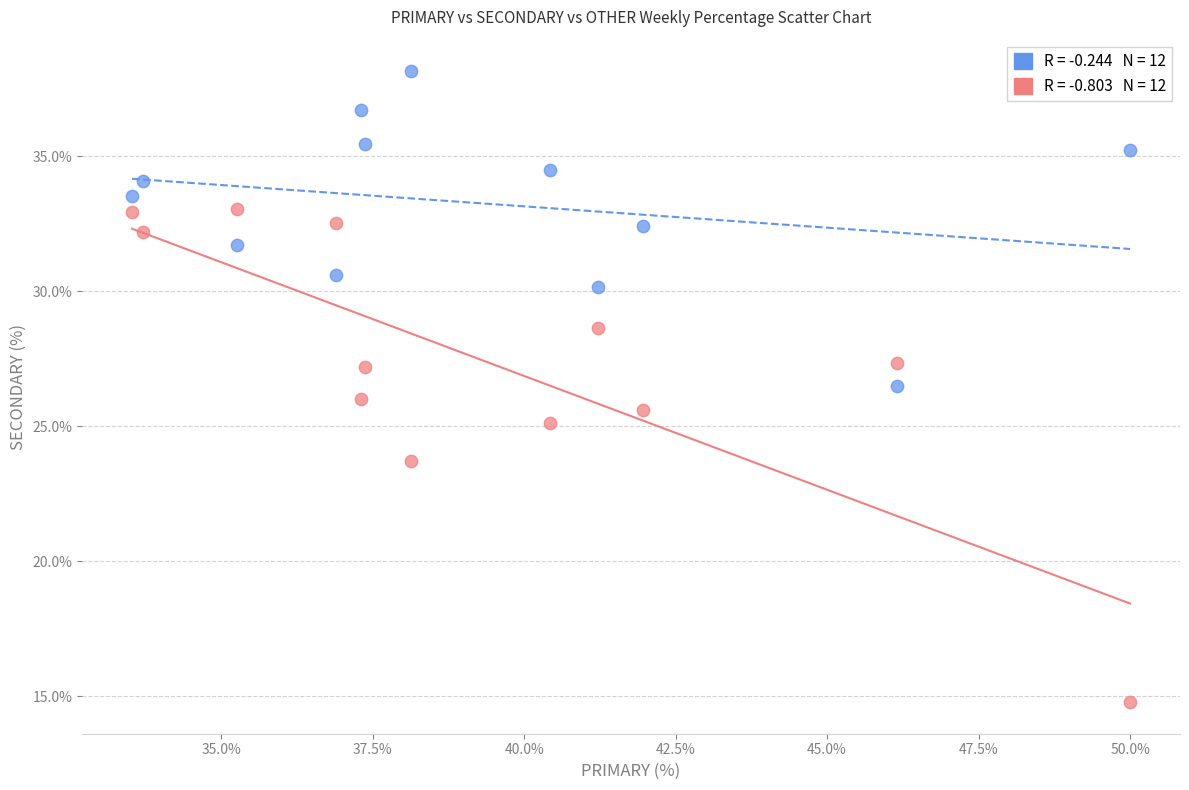

Across all data points, what is the range of Y values (max minus min)?

23.4